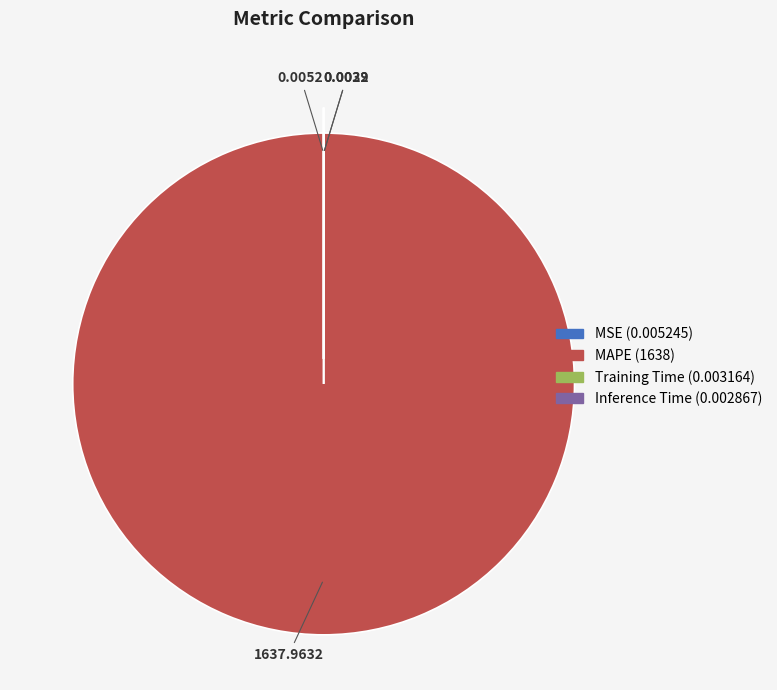

Which slice is the largest?

MAPE